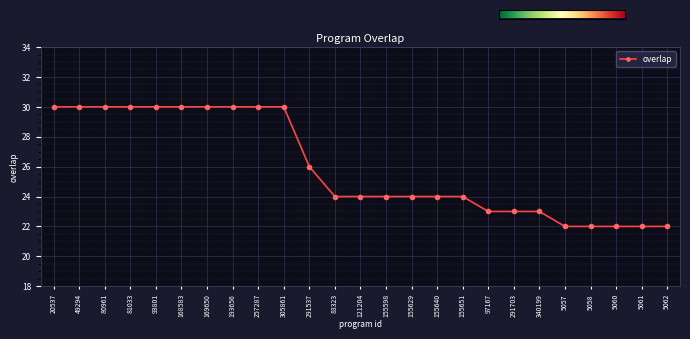

What is the average value?

26